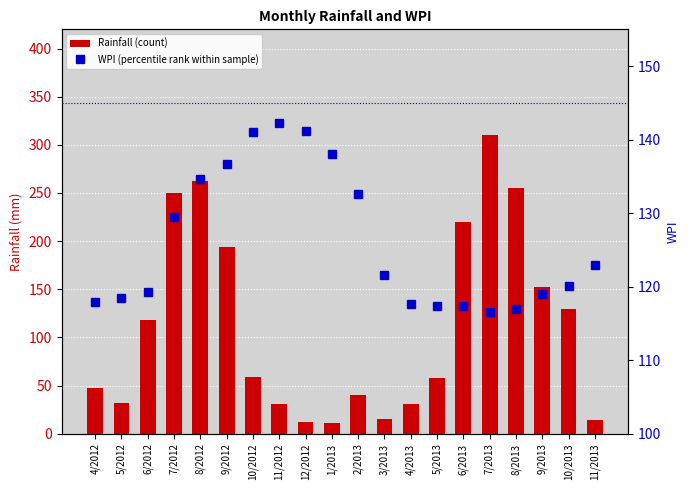

Reading left to right, what are all the values shown in this chart?

Rainfall (count): 47.5	31.7	117.8	250.2	262.4	193.5	58.7	30.7	11.7	11.3	40.1	15.7	30.4	57.8	219.8	310.0	254.7	152.7	129.4	14.0
WPI (percentile rank within sample): 117.9	118.4	119.3	129.5	134.6	136.7	141.0	142.2	141.2	138.0	132.6	121.6	117.7	117.4	117.4	116.5	116.9	119.0	120.1	122.9